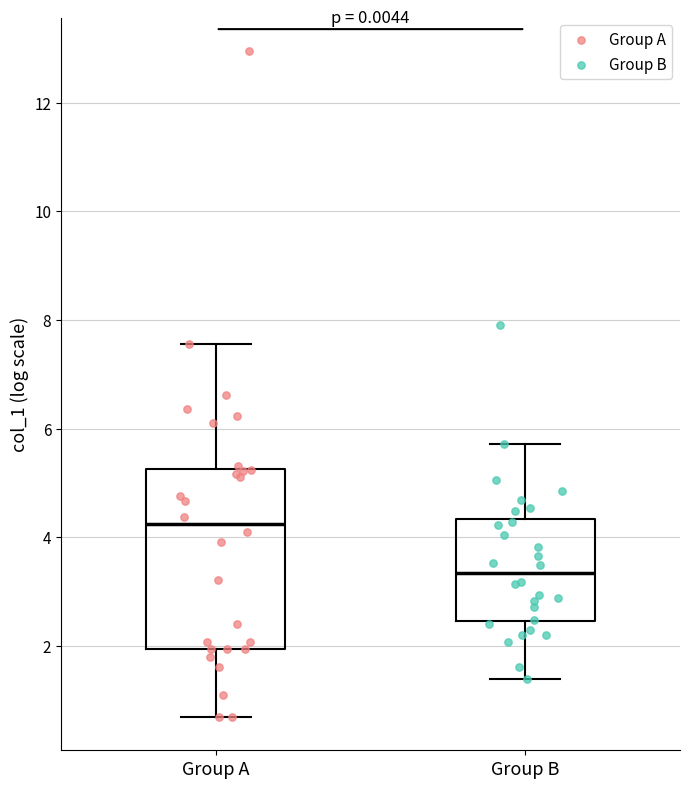

Where does the lower whisker of the box for Group B end on the y-axis? The values are not printed on the chart, so give them approximately, as read against the axis.

1.4